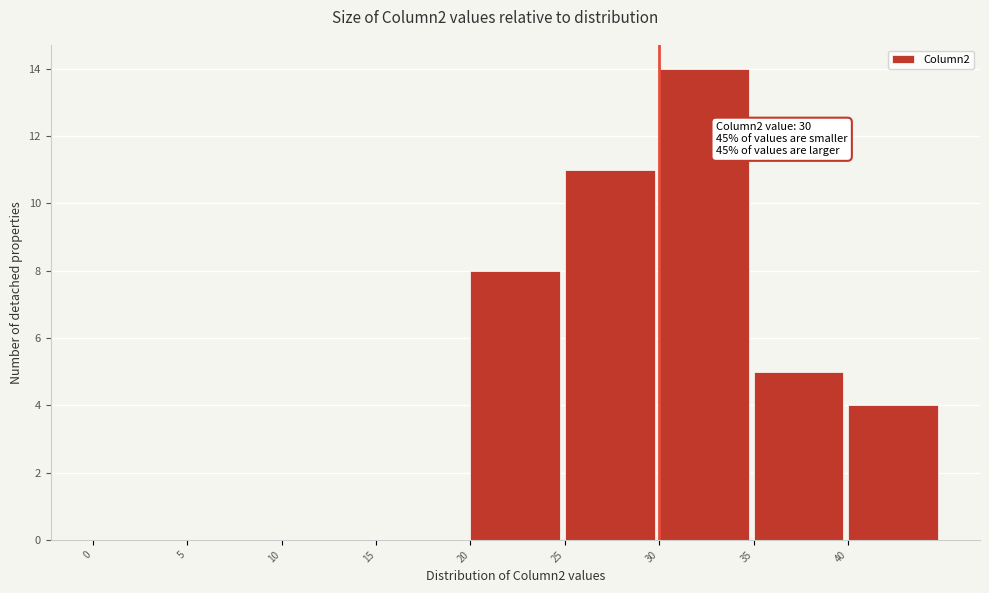

Which range on the x-axis has the tallest bar?

30 to 35